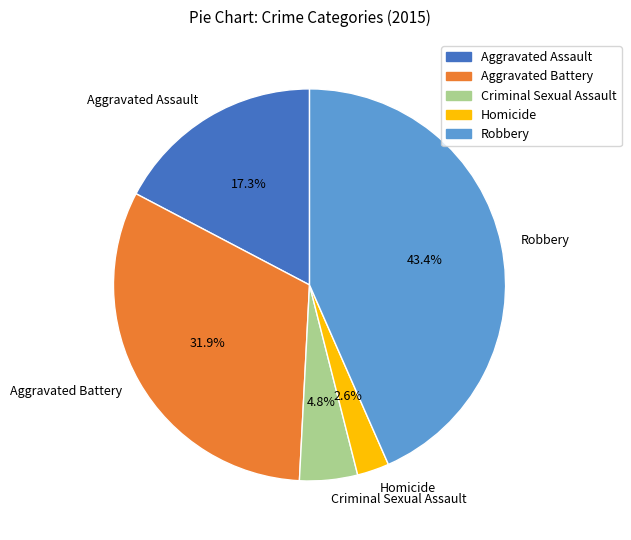

Which has a higher value, Criminal Sexual Assault or Aggravated Battery?

Aggravated Battery